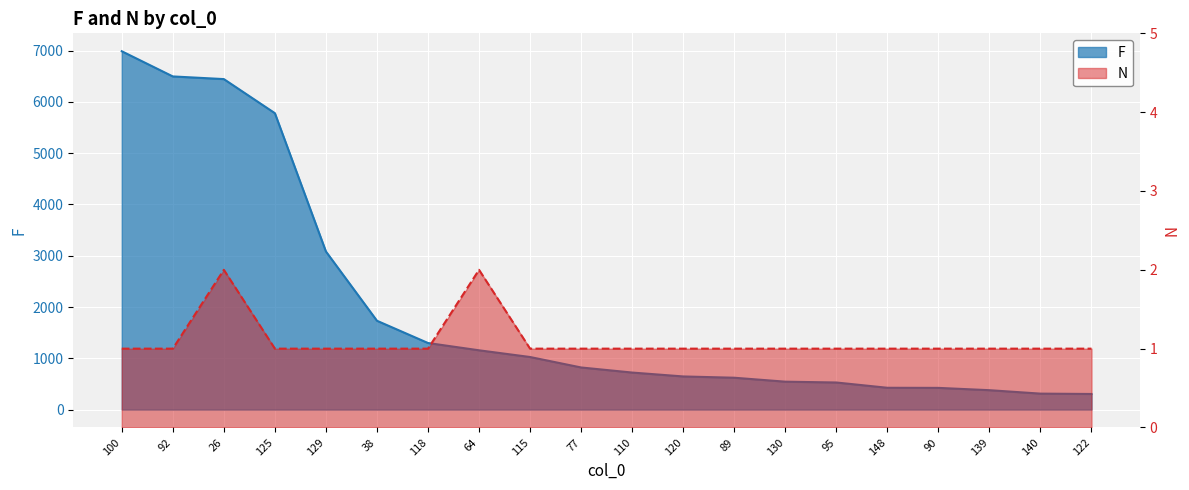

True or false: N and F cross at least once.

False